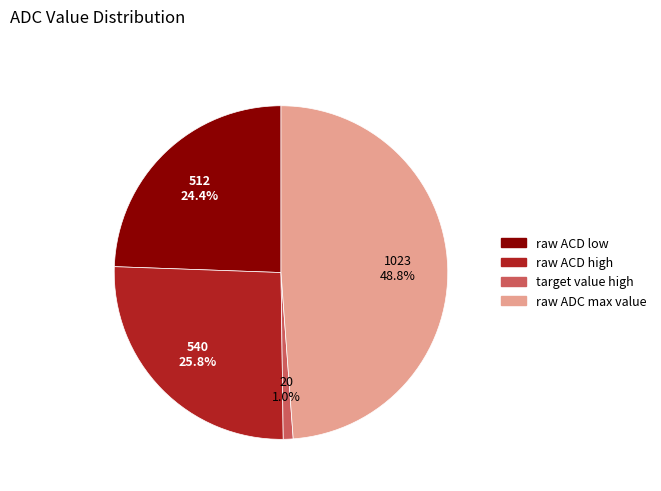

Is raw ACD high the majority of the pie?

No